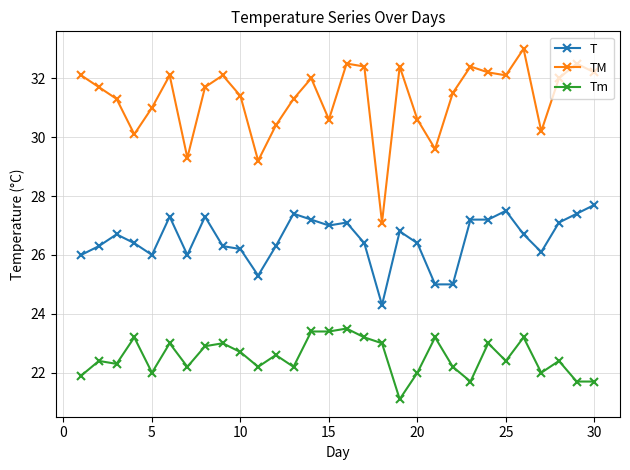

At how many categories does at least one series exceed 22?

30